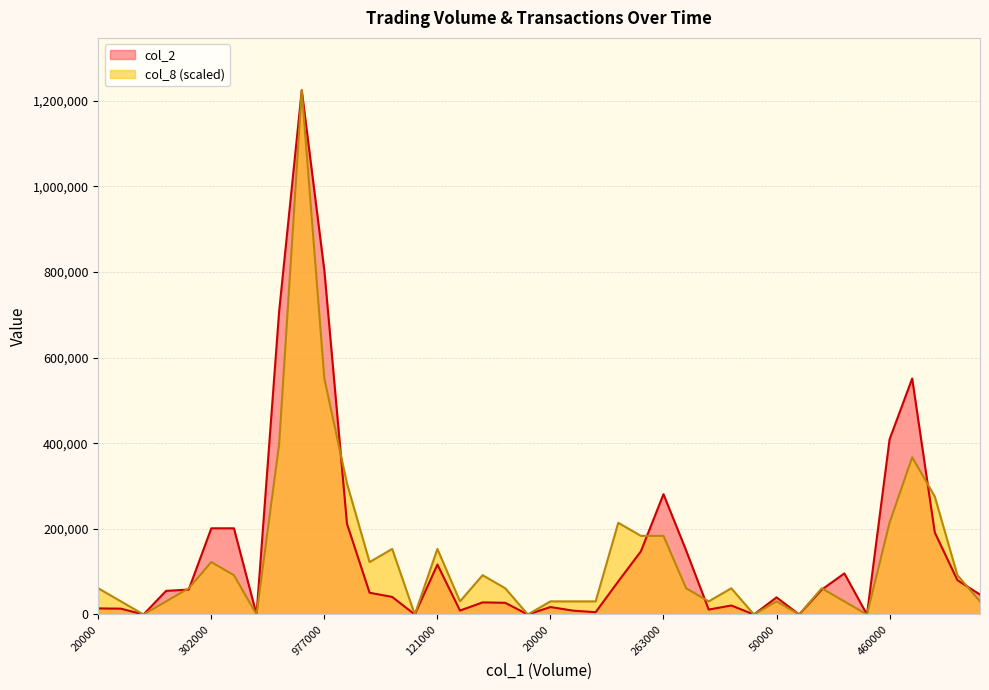

What is the difference between the highest and lowest values at 263000?

97364.5